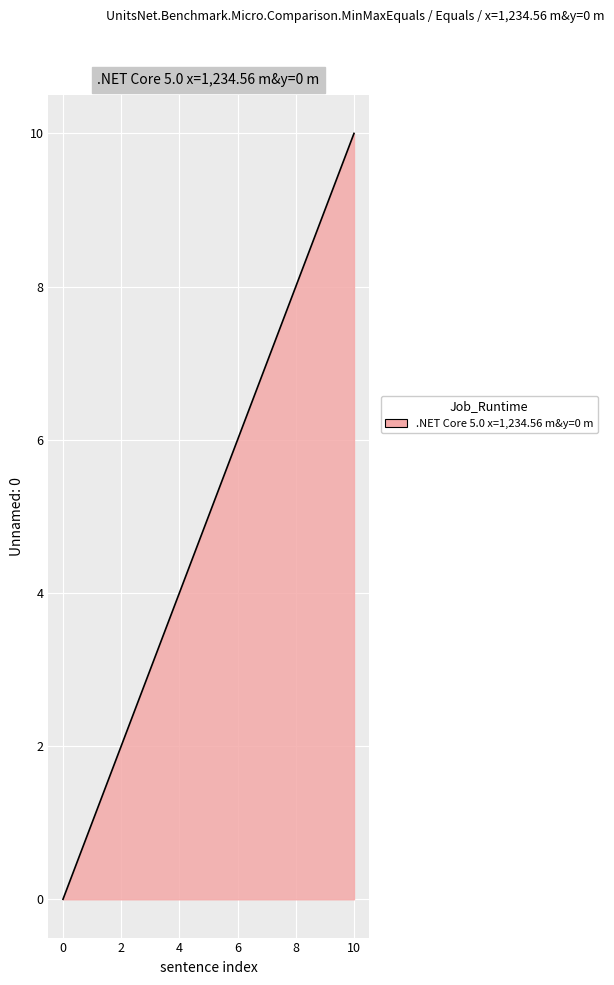

What is the maximum value shown in the chart?

10.0